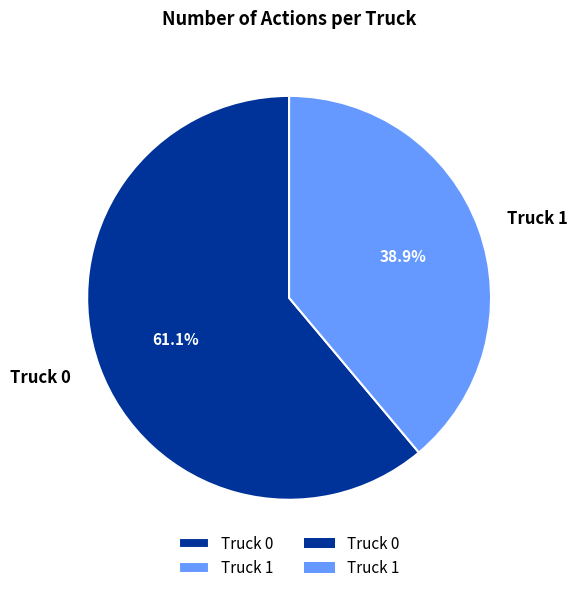

What is the ratio of the value at Truck 0 to the value at Truck 1?

1.6